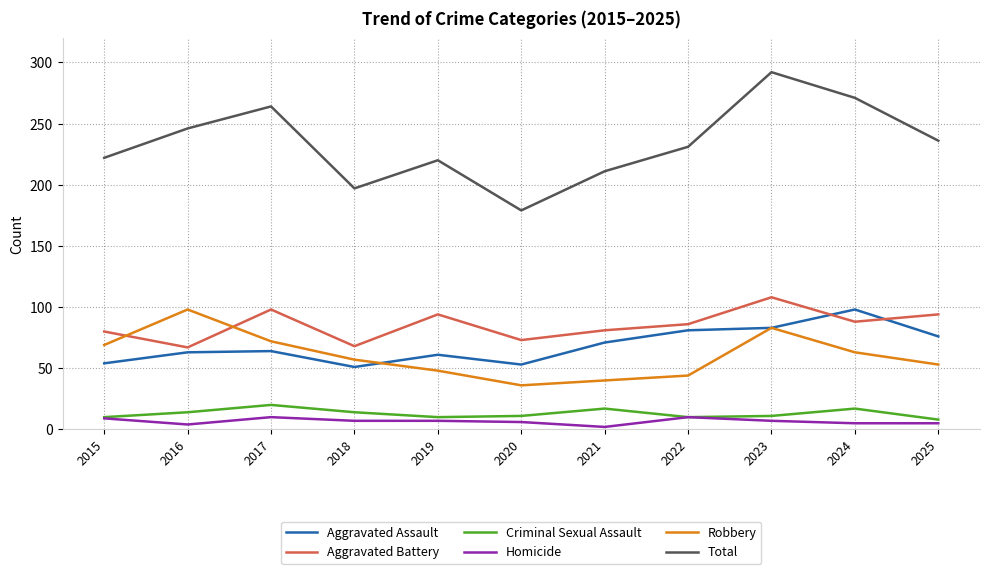

What is the maximum value shown in the chart?

292